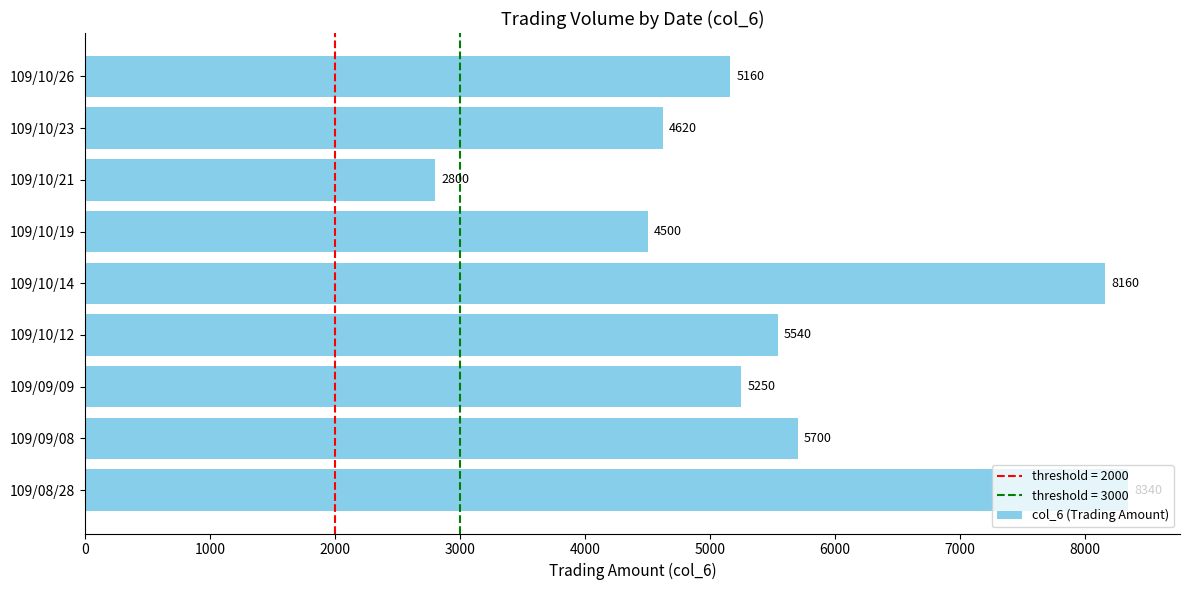

Rank the categories by value from highest to lowest.

109/08/28, 109/10/14, 109/09/08, 109/10/12, 109/09/09, 109/10/26, 109/10/23, 109/10/19, 109/10/21